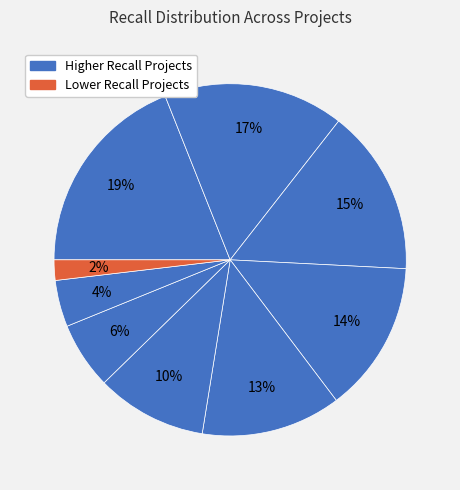

How many slices are in this pie chart?

9